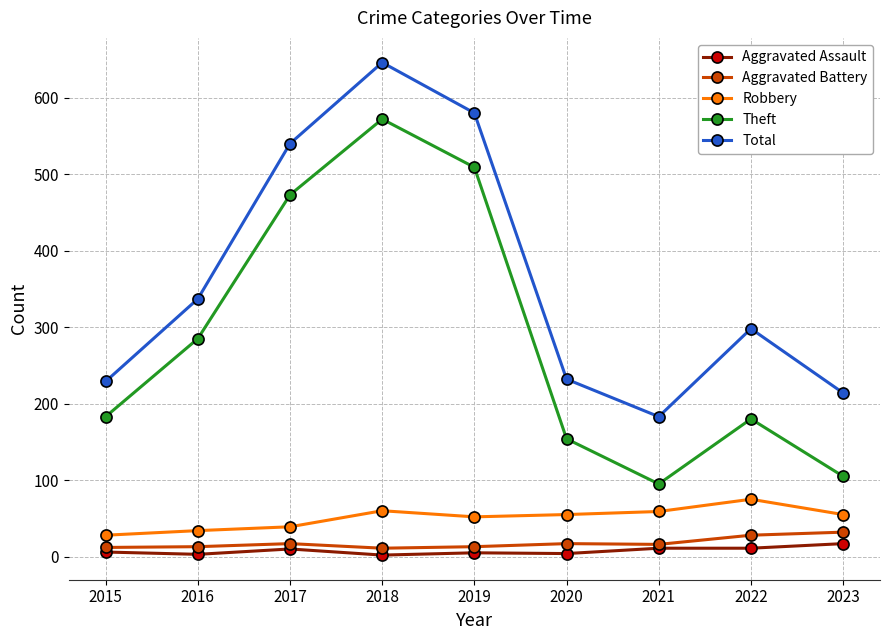

Which series has the widest spread of values?

Theft